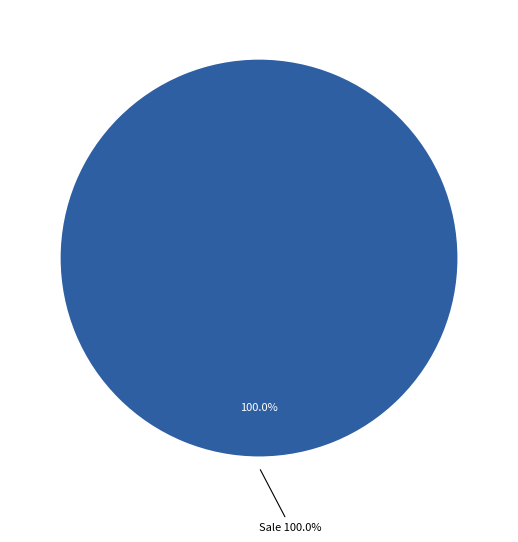

Between Return and Sale, which is larger?

Sale